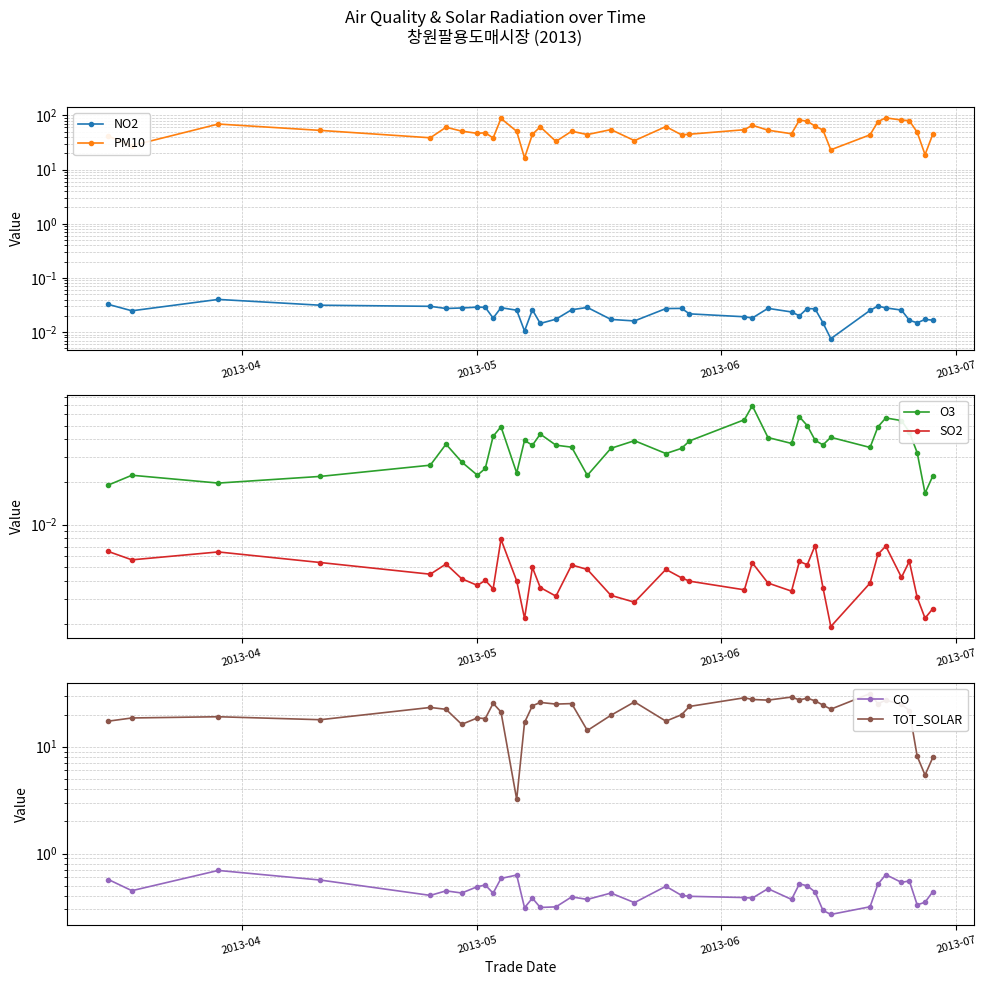

Which series has the largest total across all categories?

PM10